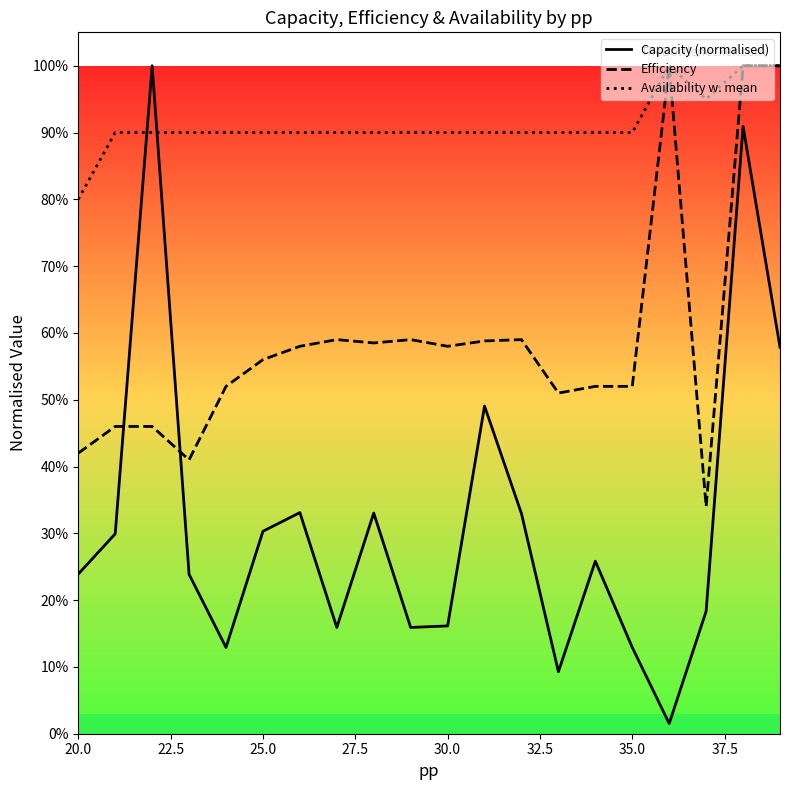

List the series in order of their overall mean, highest first.

Availability w. mean, Efficiency, Capacity (normalised)